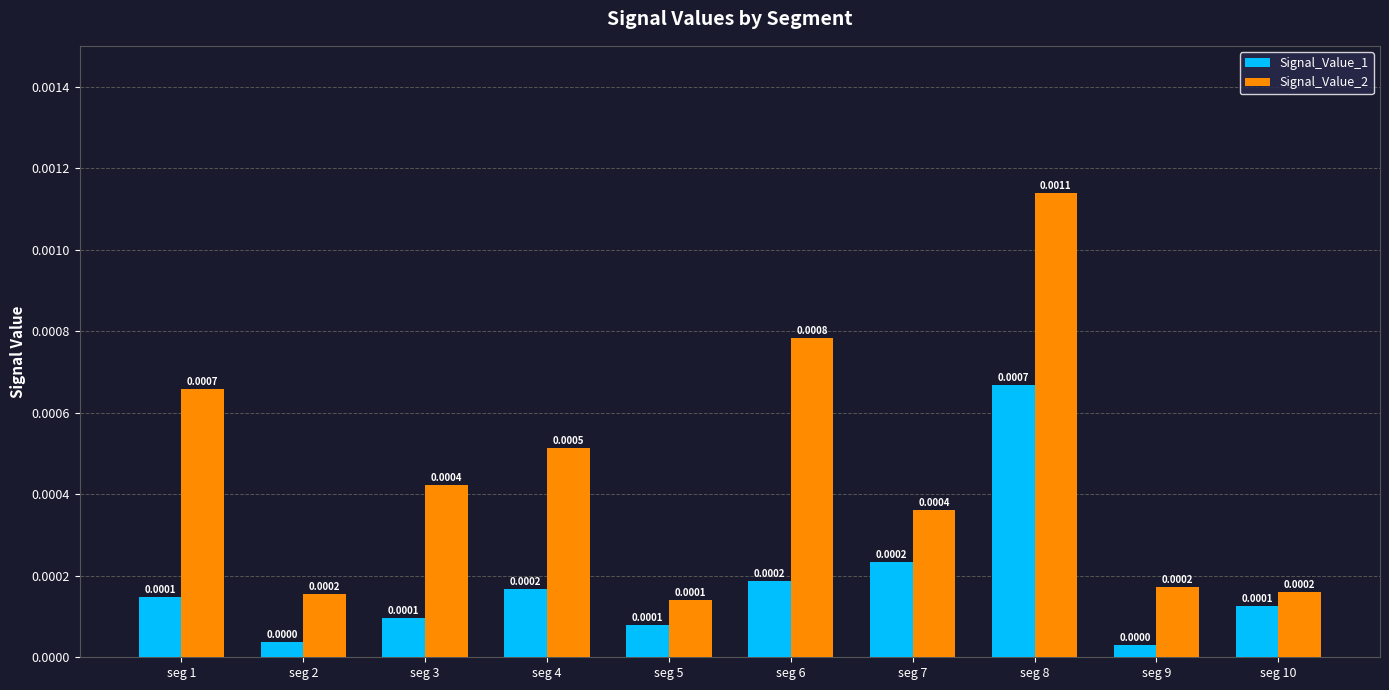

Which category has the highest value across all series?

seg 8